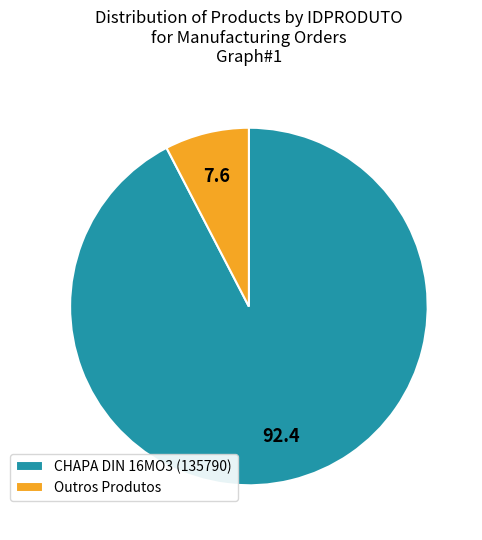

What is the smallest slice in the pie chart?

Outros Produtos